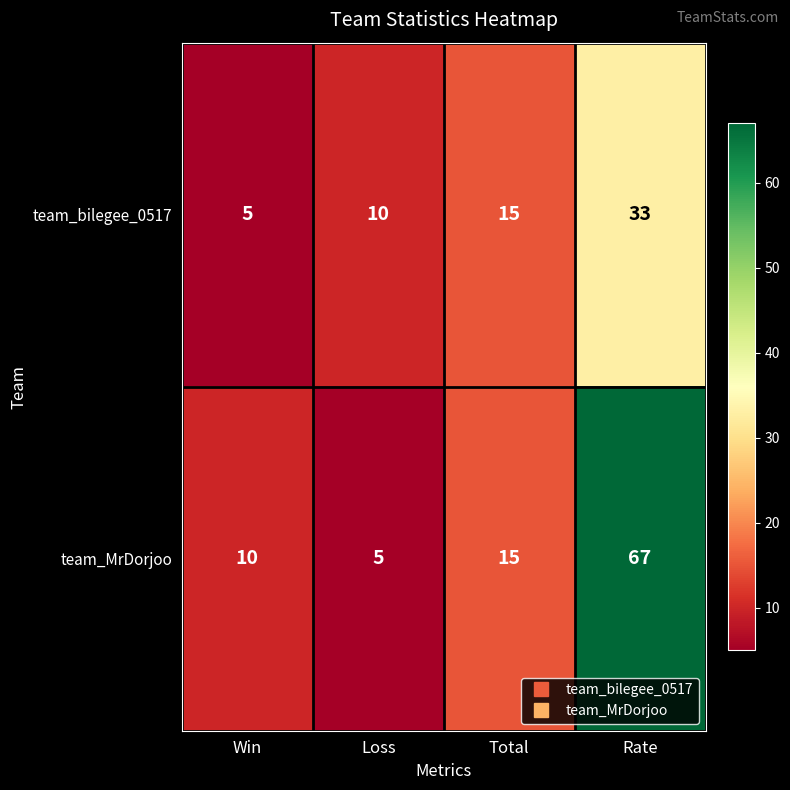

Reading left to right, what are all the values shown in this chart?

team_bilegee_0517: 5	10	15	33
team_MrDorjoo: 10	5	15	67